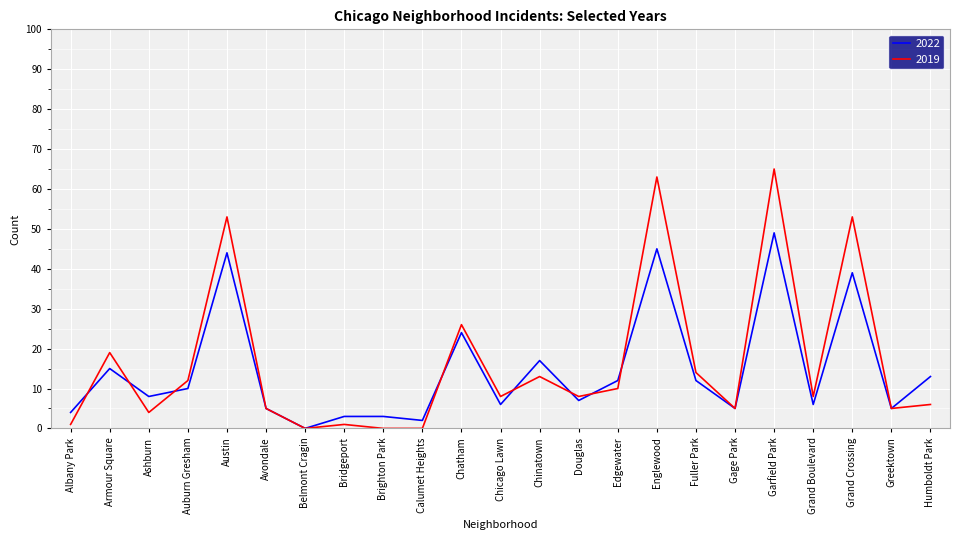

True or false: 2019 has a value of 2 at Chicago Lawn.

False